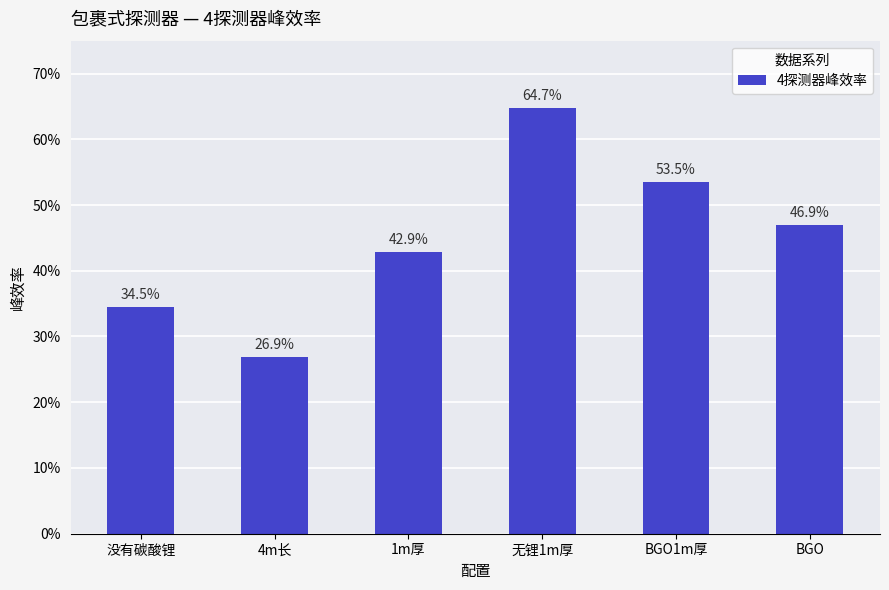

The chart shows a value of 1.1 at 无锂1m厚. True or false?

False